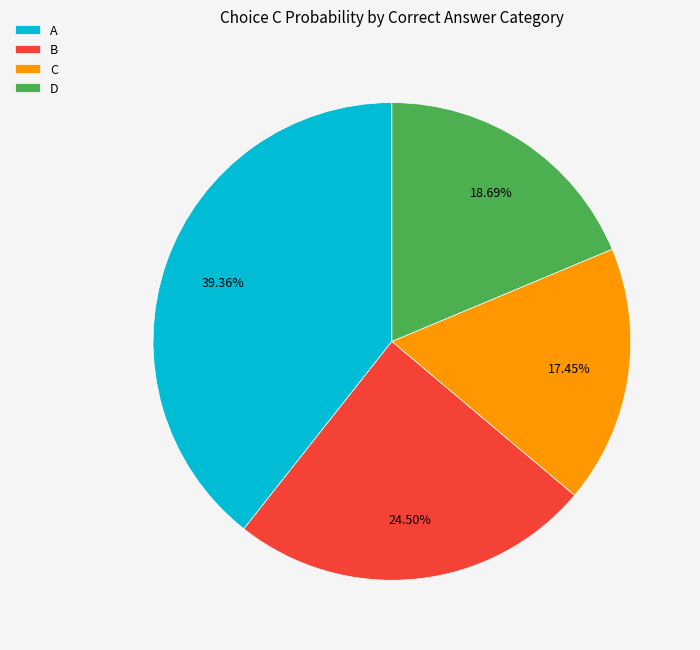

Is there a majority slice in this chart?

No